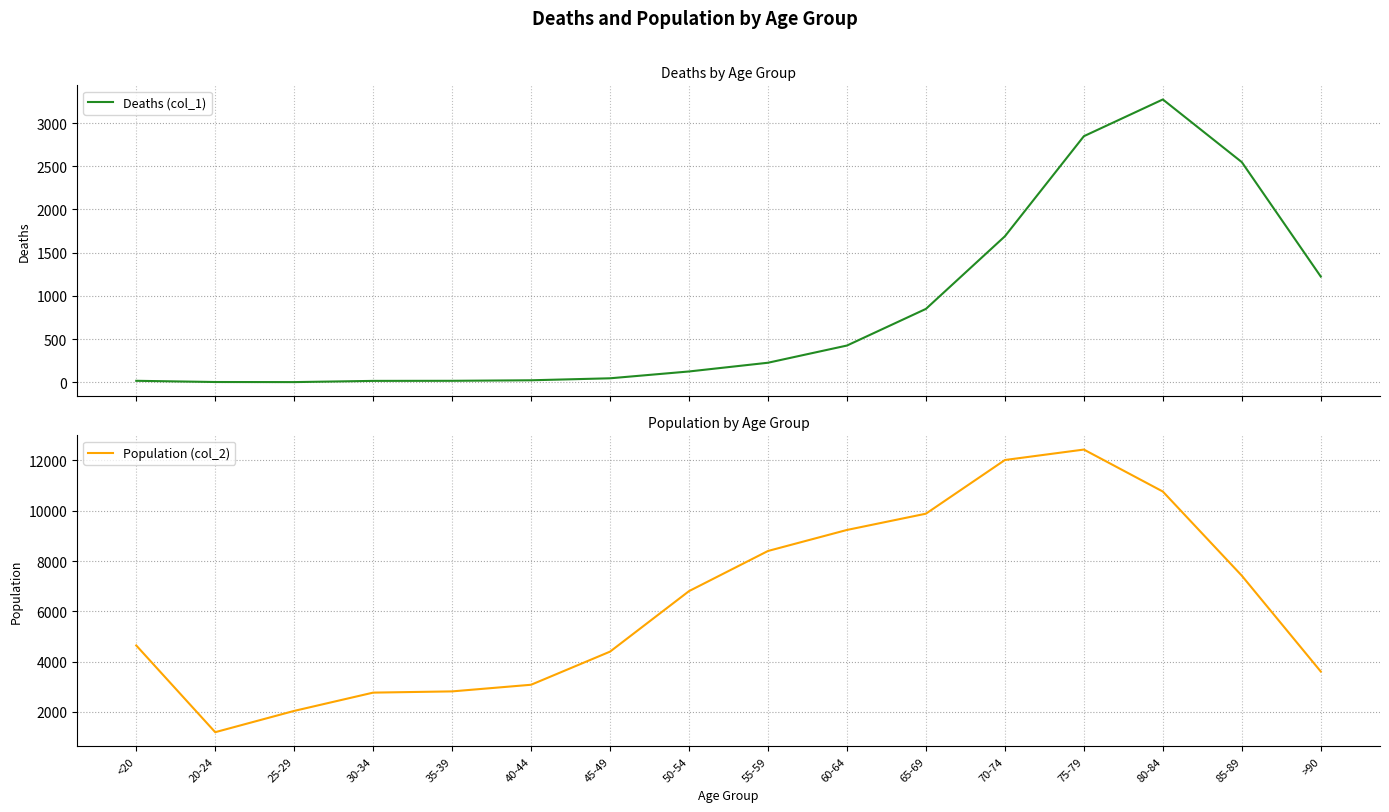

Rank the series by their average value, from lowest to highest.

Deaths (col_1), Population (col_2)